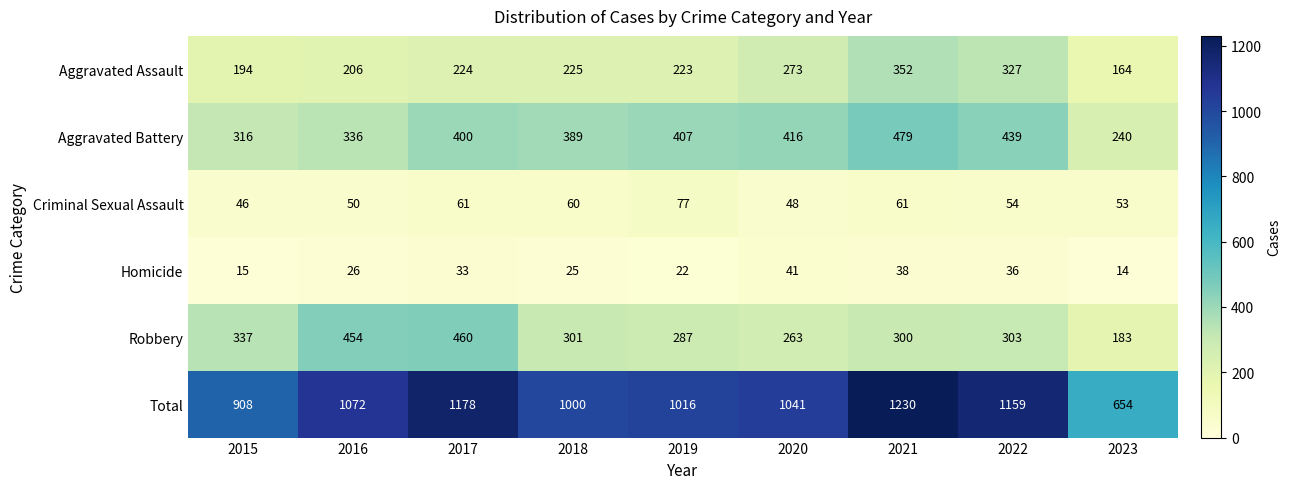

Read the Homicide value at 2021, to the nearest 10.

40